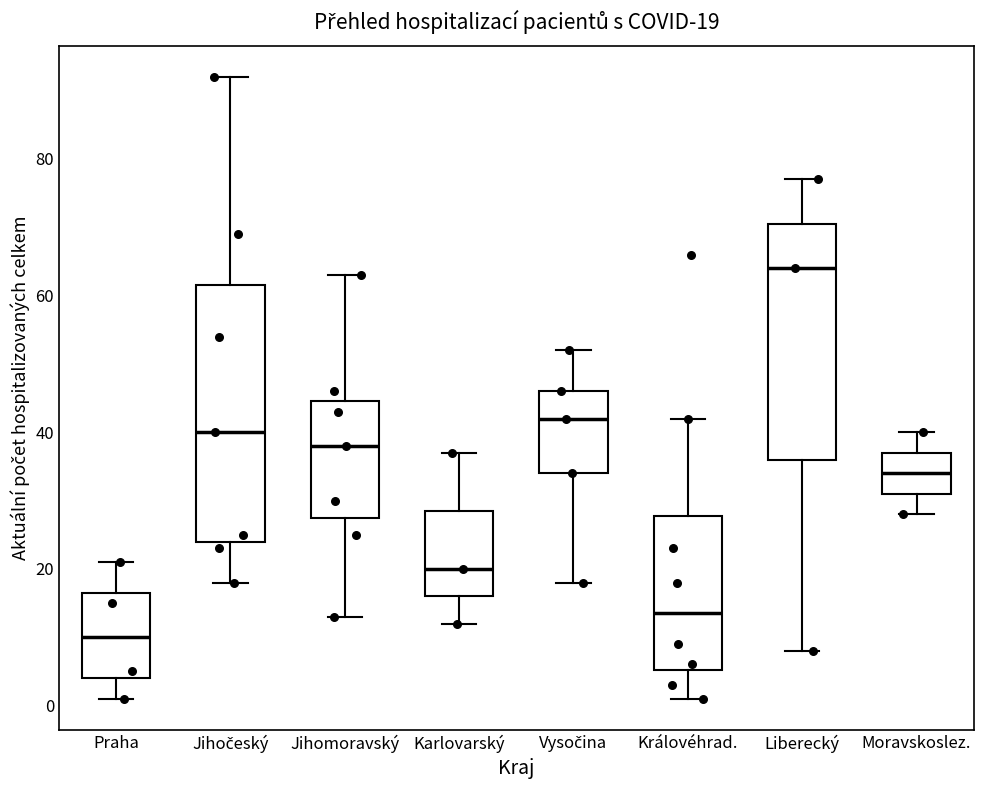

Which box is the tallest, from its lower edge to its upper edge?

Jihočeský